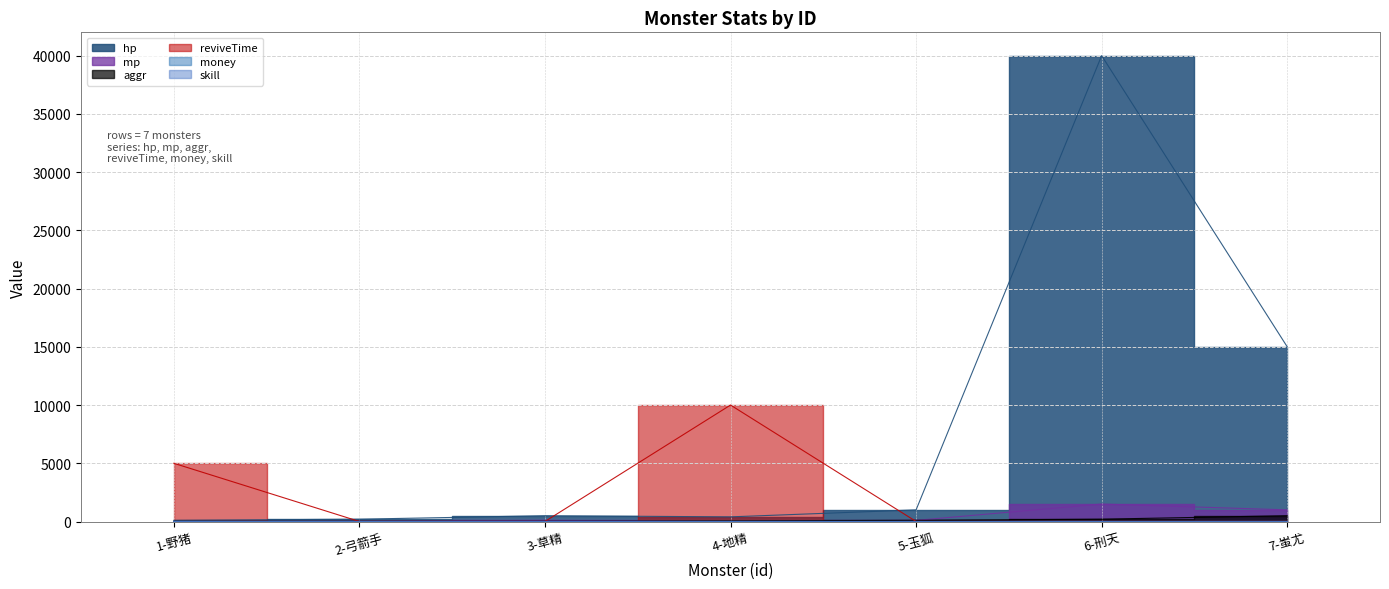

Reading left to right, list all the values displayed in this chart.

hp: 1-野猪=100	2-弓箭手=200	3-草精=500	4-地精=400	5-玉狐=1000	6-刑天=40000	7-蚩尤=15000
mp: 1-野猪=0	2-弓箭手=10	3-草精=100	4-地精=0	5-玉狐=100	6-刑天=1500	7-蚩尤=1000
aggr: 1-野猪=10	2-弓箭手=20	3-草精=30	4-地精=50	5-玉狐=100	6-刑天=200	7-蚩尤=500
skill: 1-野猪=1	2-弓箭手=2	3-草精=2	4-地精=2	5-玉狐=1	6-刑天=1	7-蚩尤=1
reviveTime: 1-野猪=5000	2-弓箭手=3	3-草精=4	4-地精=10000	5-玉狐=4	6-刑天=5	7-蚩尤=4
money: 1-野猪=2	2-弓箭手=1	3-草精=3	4-地精=3	5-玉狐=3	6-刑天=3	7-蚩尤=3